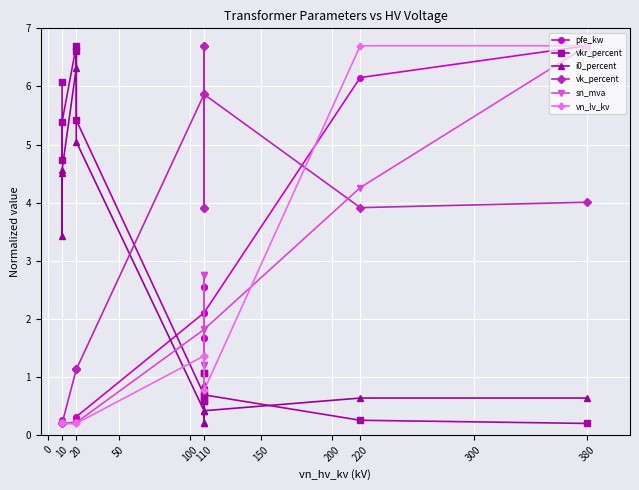

Reading left to right, transcribe all the data shown in this chart.

pfe_kw: 0.2	0.3	0.2	0.2	0.3	0.3	2.1	2.5	1.7	2.5	1.7	2.1	6.2	6.7
vkr_percent: 6.1	4.7	5.4	6.7	6.6	5.4	0.7	0.6	1.1	0.6	1.1	0.7	0.3	0.2
i0_percent: 4.5	3.4	4.6	6.3	6.7	5.0	0.4	0.2	0.9	0.2	0.9	0.4	0.6	0.6
vk_percent: 0.2	0.2	0.2	1.1	1.1	1.1	5.9	6.7	3.9	6.7	3.9	5.9	3.9	4.0
sn_mva: 0.2	0.2	0.2	0.2	0.2	0.2	1.8	2.8	1.2	2.8	1.2	1.8	4.3	6.7
vn_lv_kv: 0.2	0.2	0.2	0.2	0.2	0.2	1.4	1.4	1.4	0.8	0.8	0.8	6.7	6.7